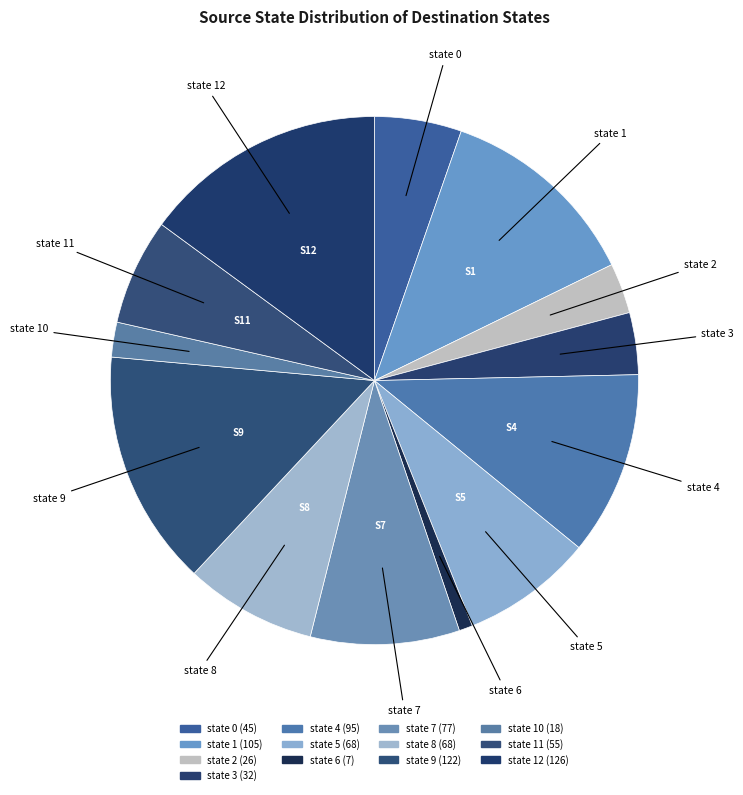

How many slices are in this pie chart?

13